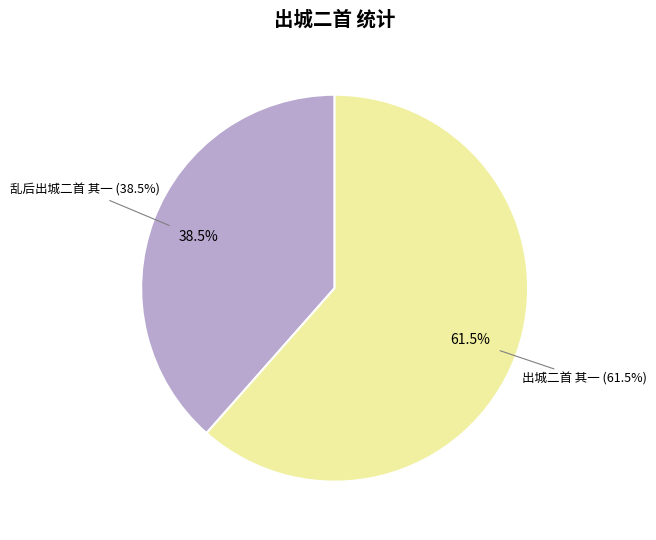

What percentage is NOT represented by 乱后出城二首 其一?

61.5%